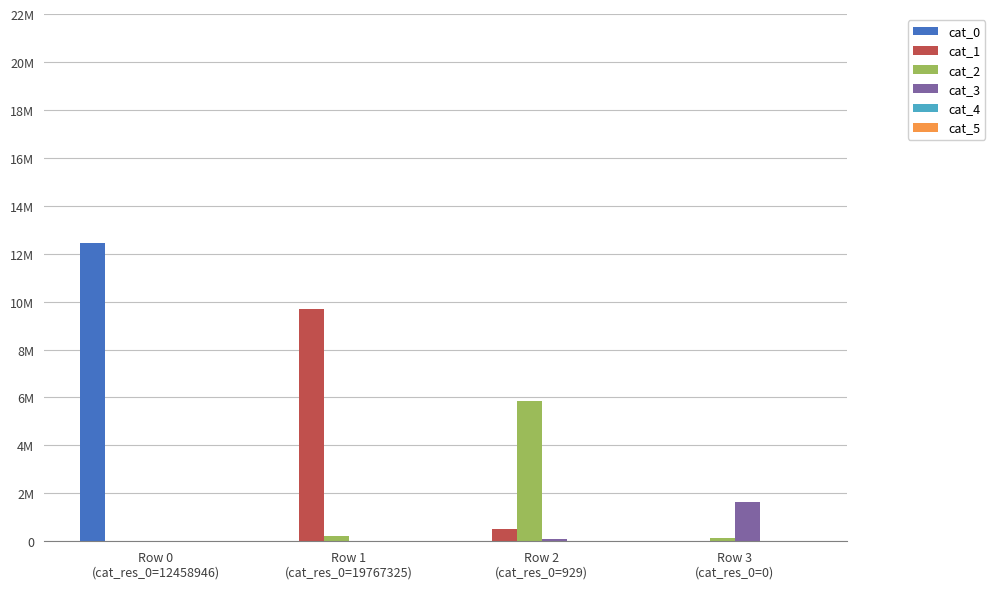

Are the bars horizontal?

No